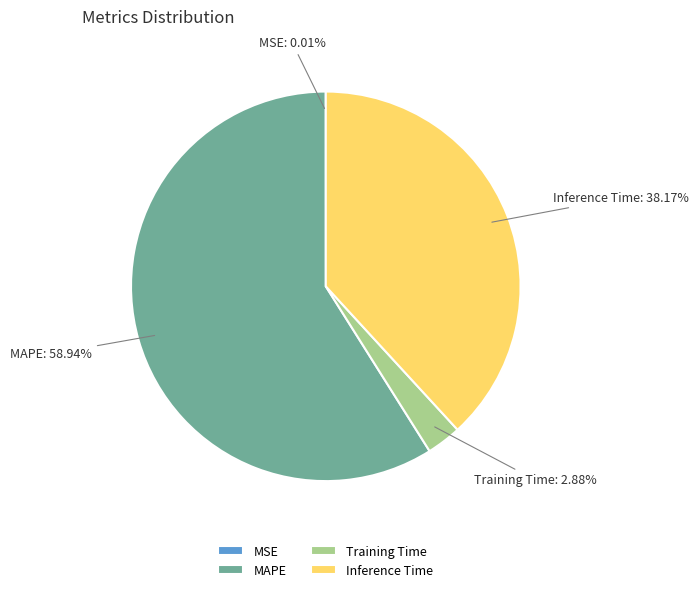

Is there a majority slice in this chart?

Yes